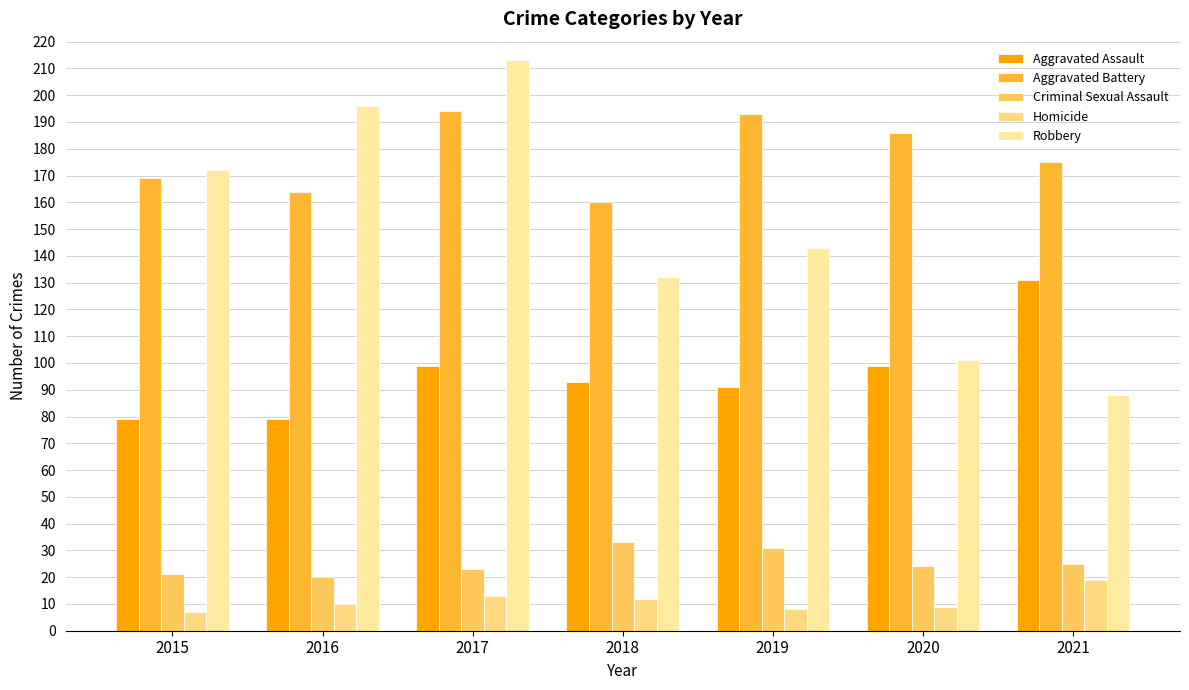

How many bars are there in total?

35